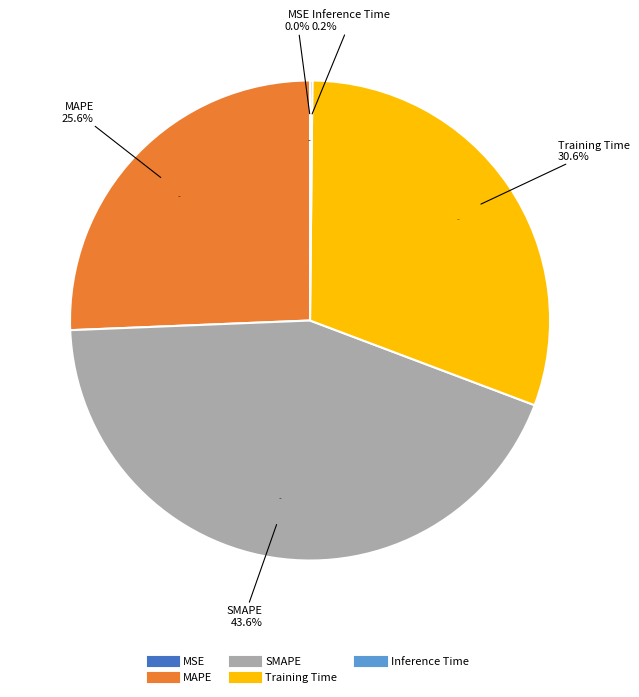

True or false: Inference Time accounts for 0% of the total.

True